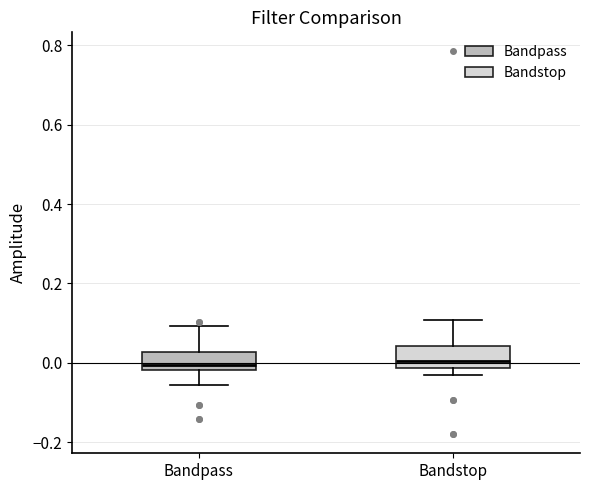

Where is the lower edge of the box for Bandstop on the y-axis? The values are not printed on the chart, so give them approximately, as read against the axis.

-0.02